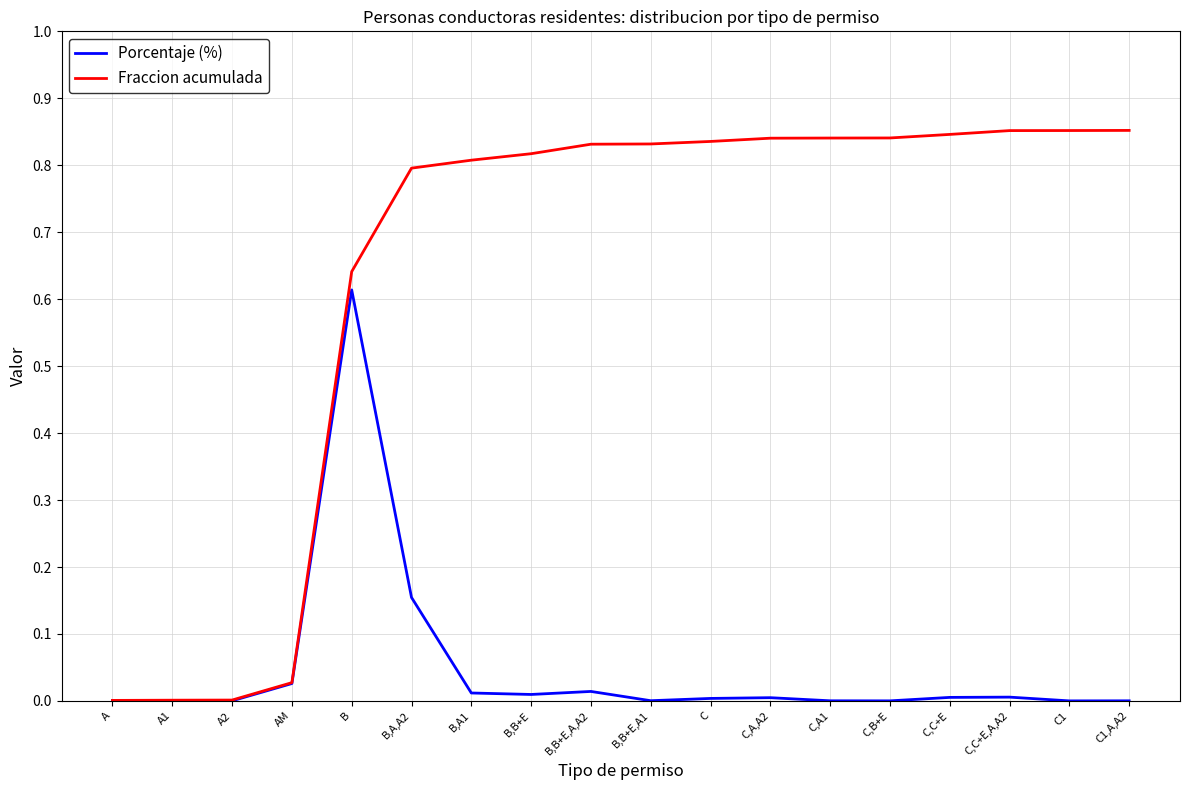

At which category is the sum across all series the highest?

B